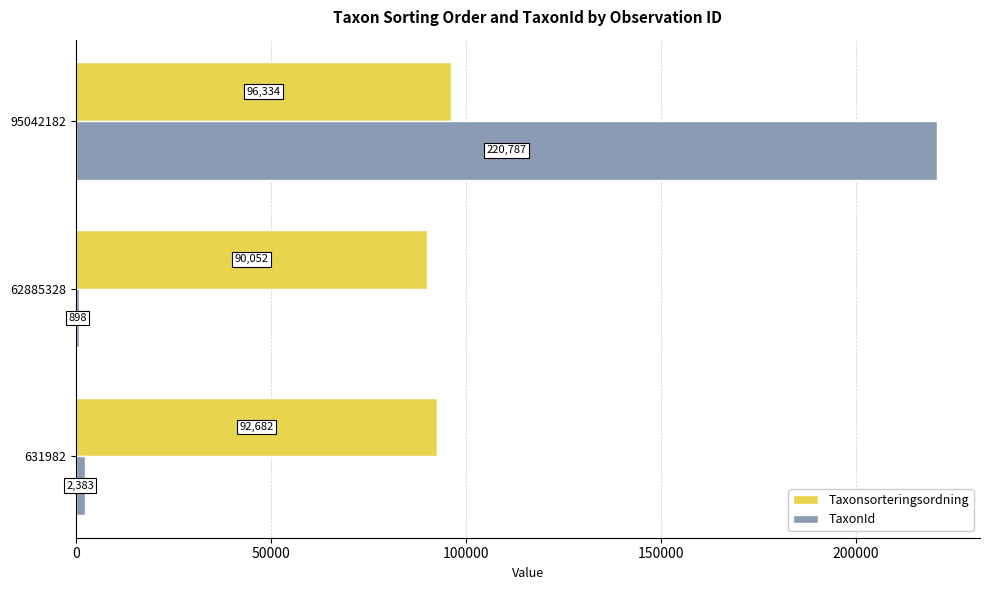

Rank the categories by TaxonId value from lowest to highest.

62885328, 631982, 95042182